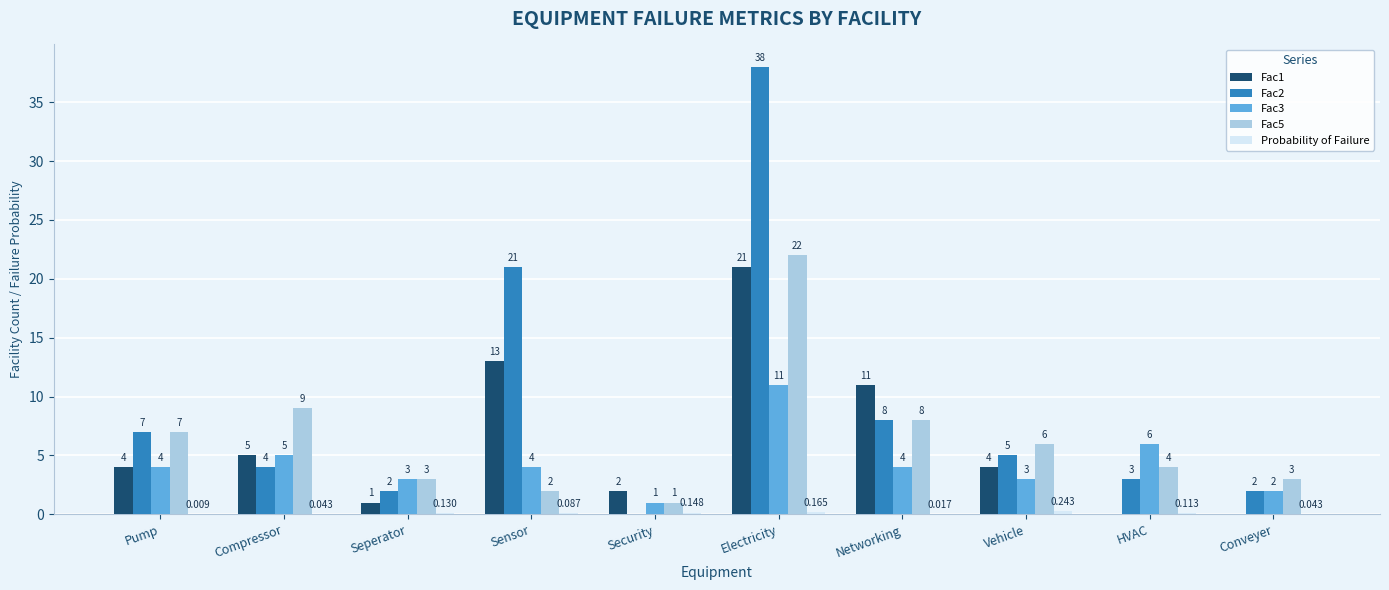

The Fac3 series shows 6.2 at Networking. True or false?

False